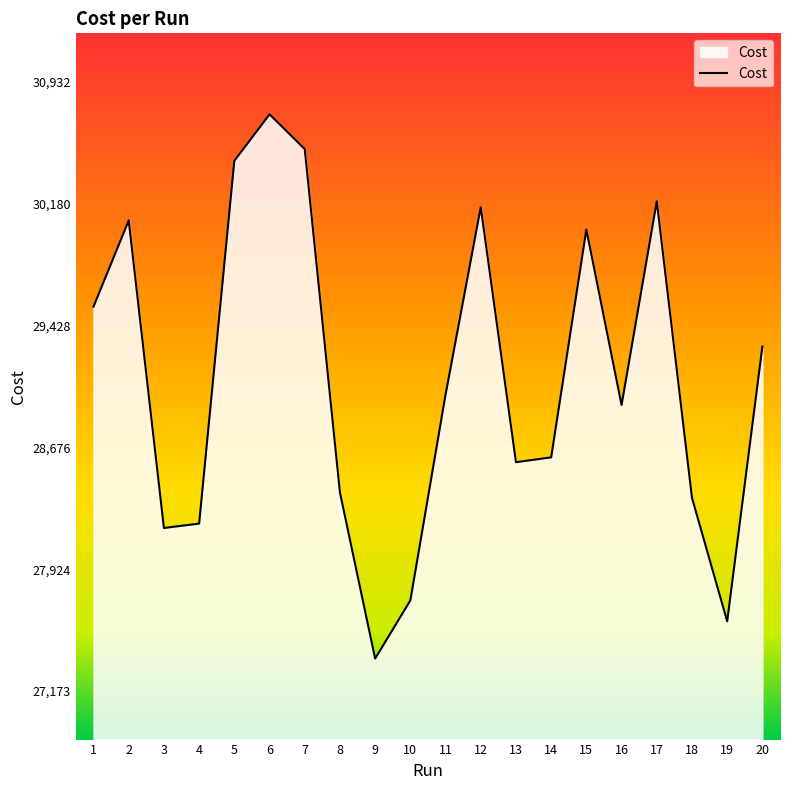

The value at 14 is 28615. True or false?

True